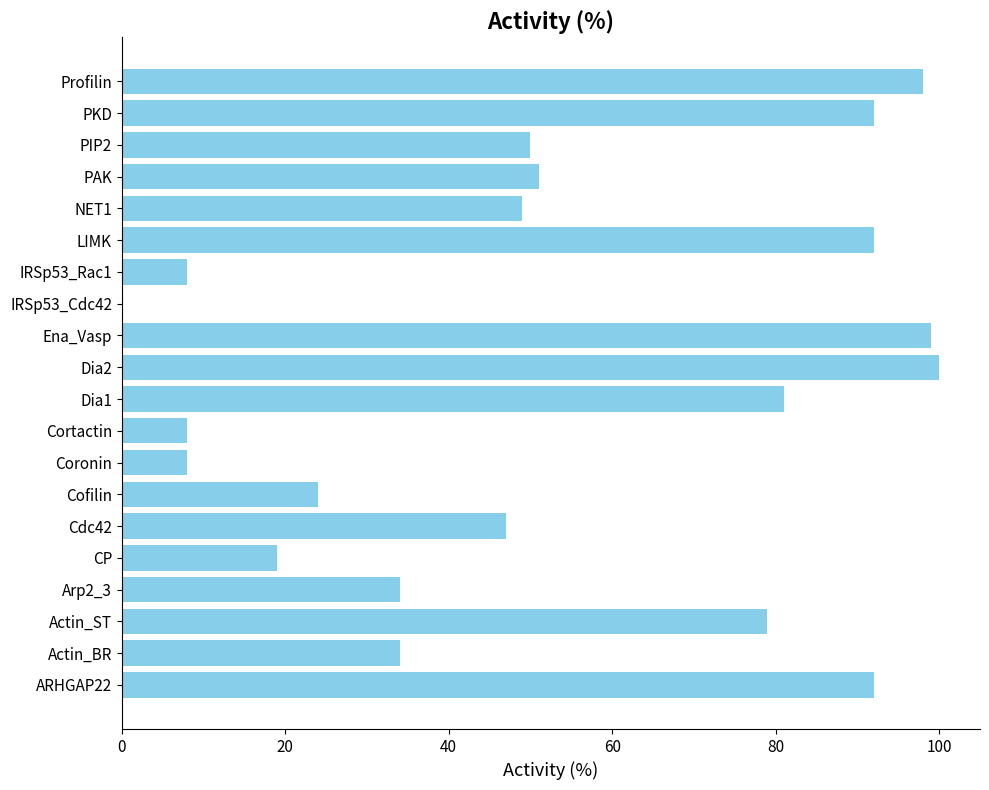

Where is the data nearest to the value 50?

PIP2